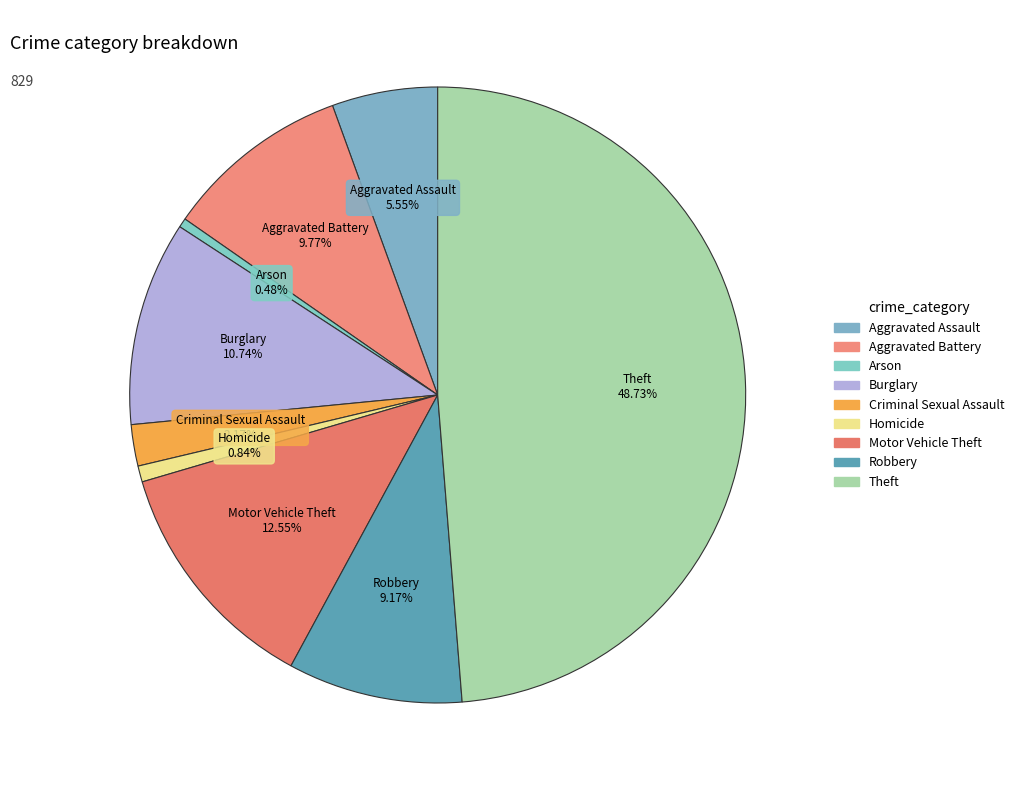

Which category has the biggest portion of the pie?

Theft